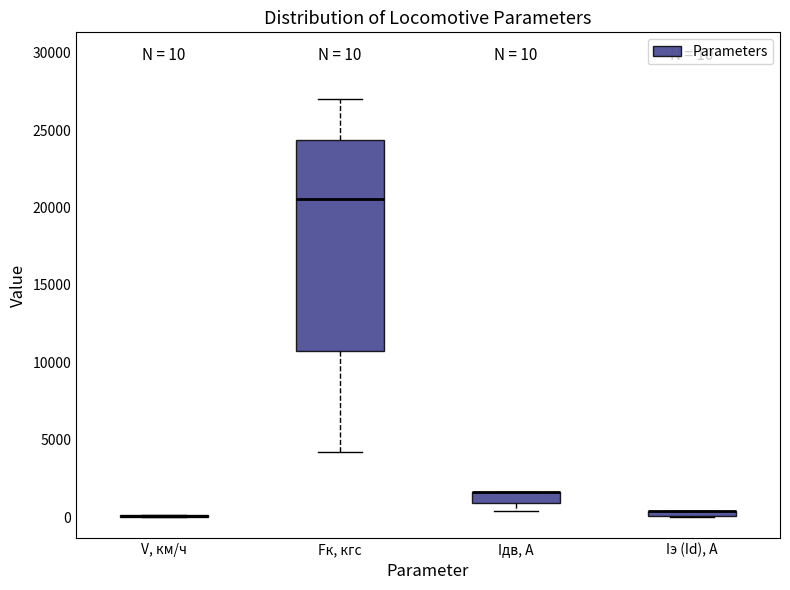

Which box is the tallest, from its lower edge to its upper edge?

Fк, кгс